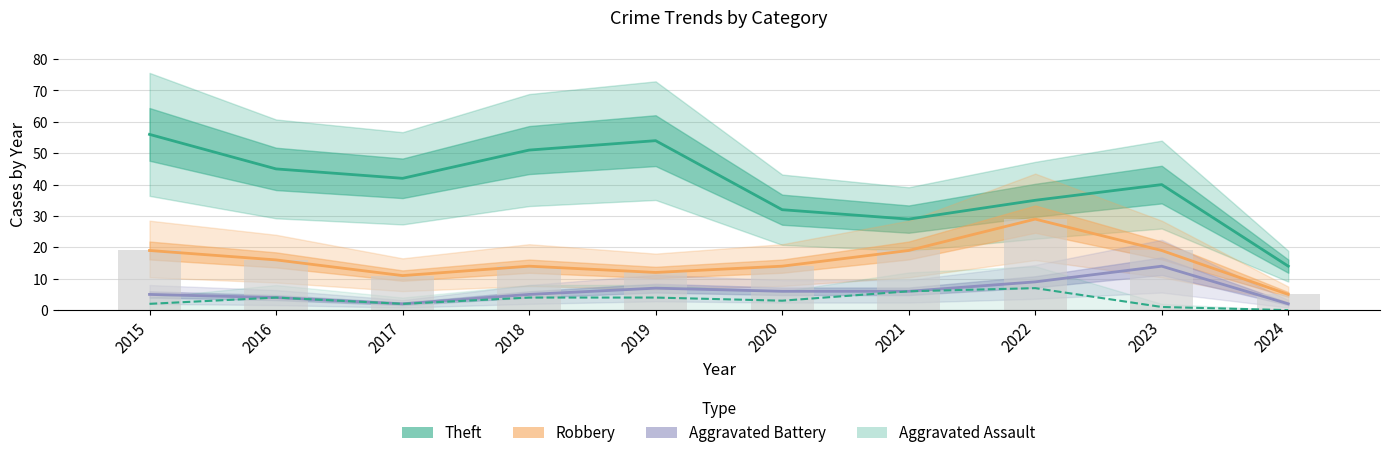

What is the maximum value for Robbery (bar)?

29